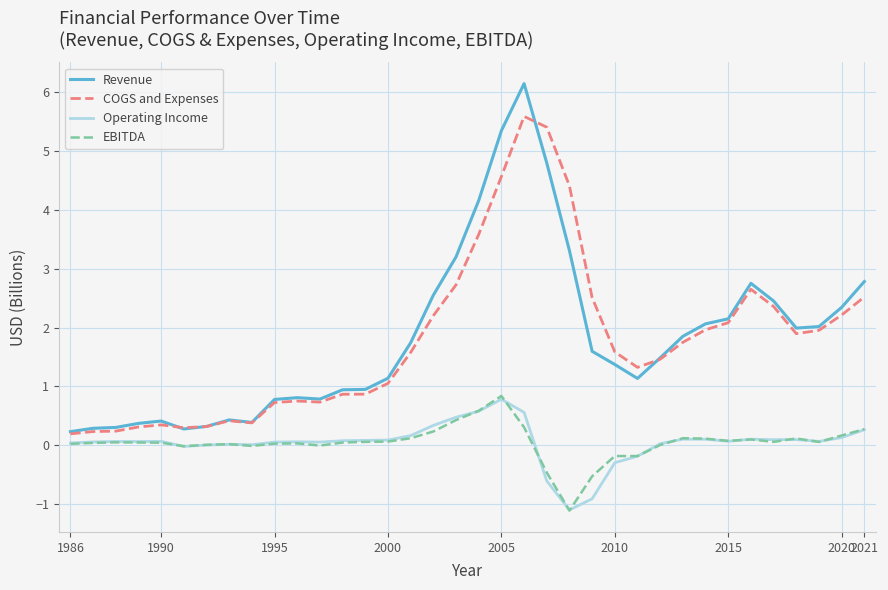

True or false: COGS and Expenses and Revenue intersect in this chart.

True